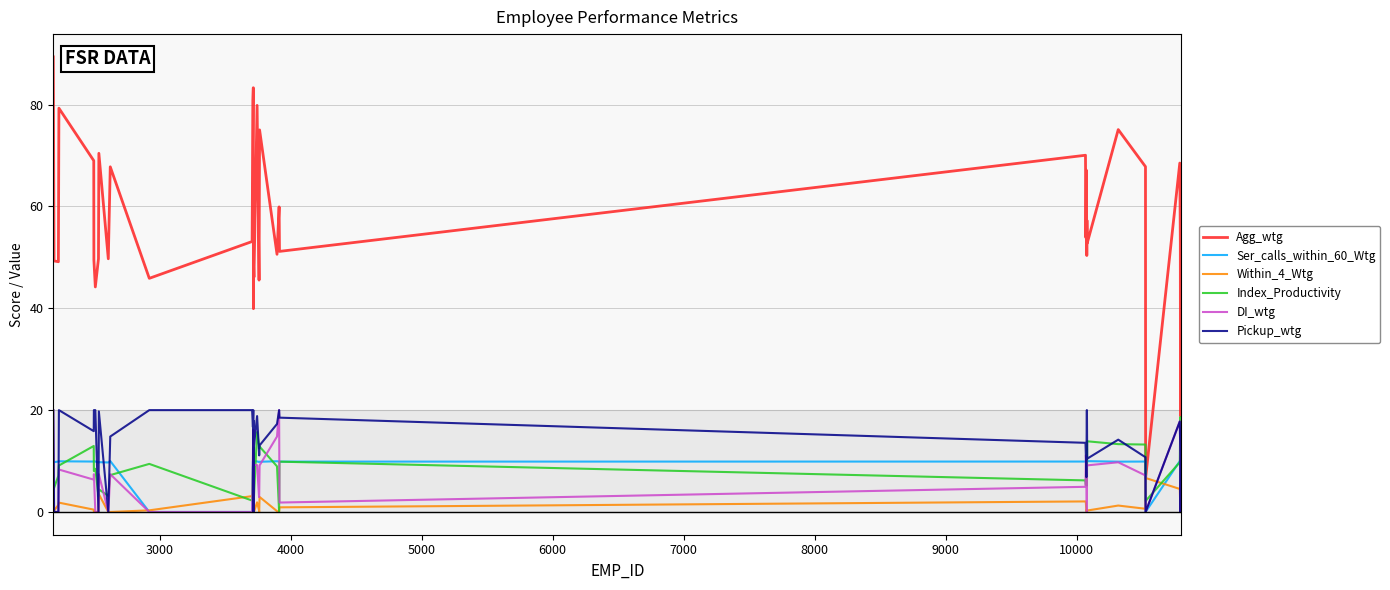

Which series ends up on top after the final intersection of DI_wtg and Ser_calls_within_60_Wtg?

Ser_calls_within_60_Wtg